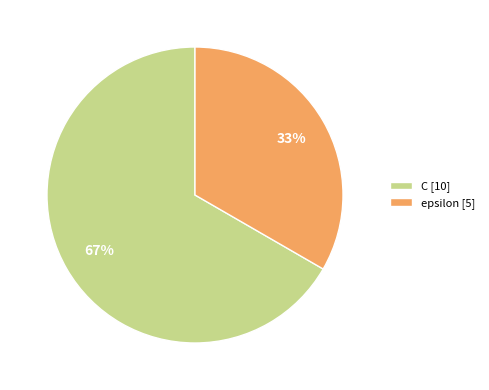

To the nearest percent, what is the average slice percentage?

50%